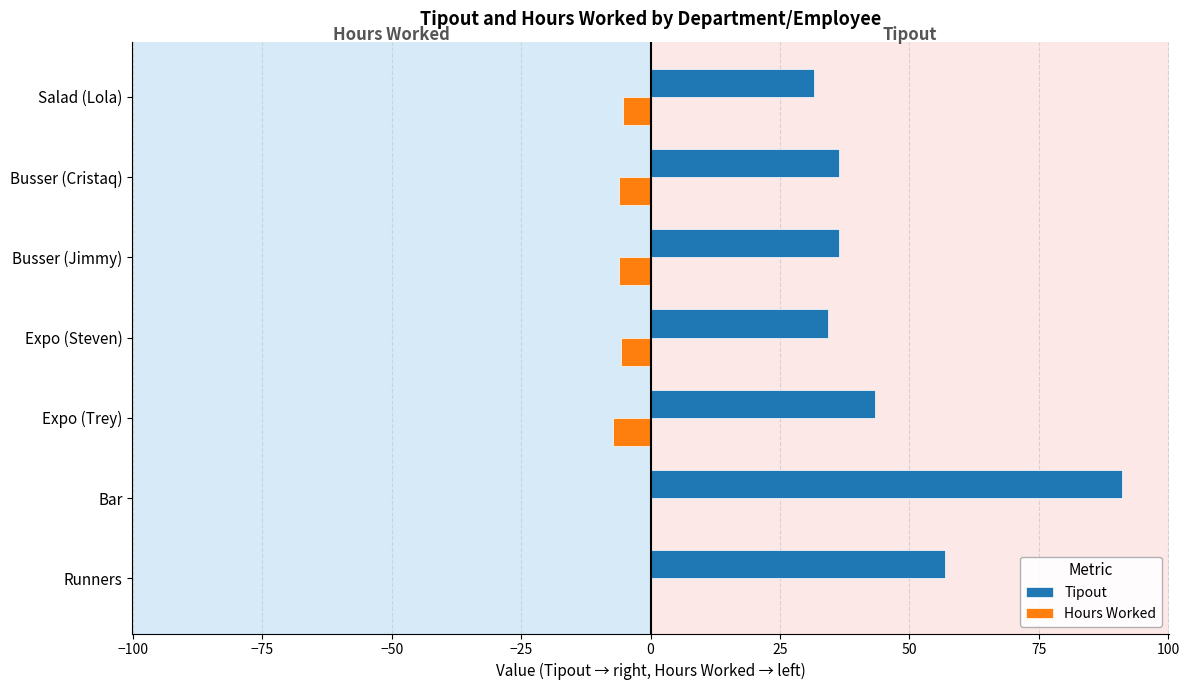

The Hours Worked series shows 0.0 at Runners. True or false?

True